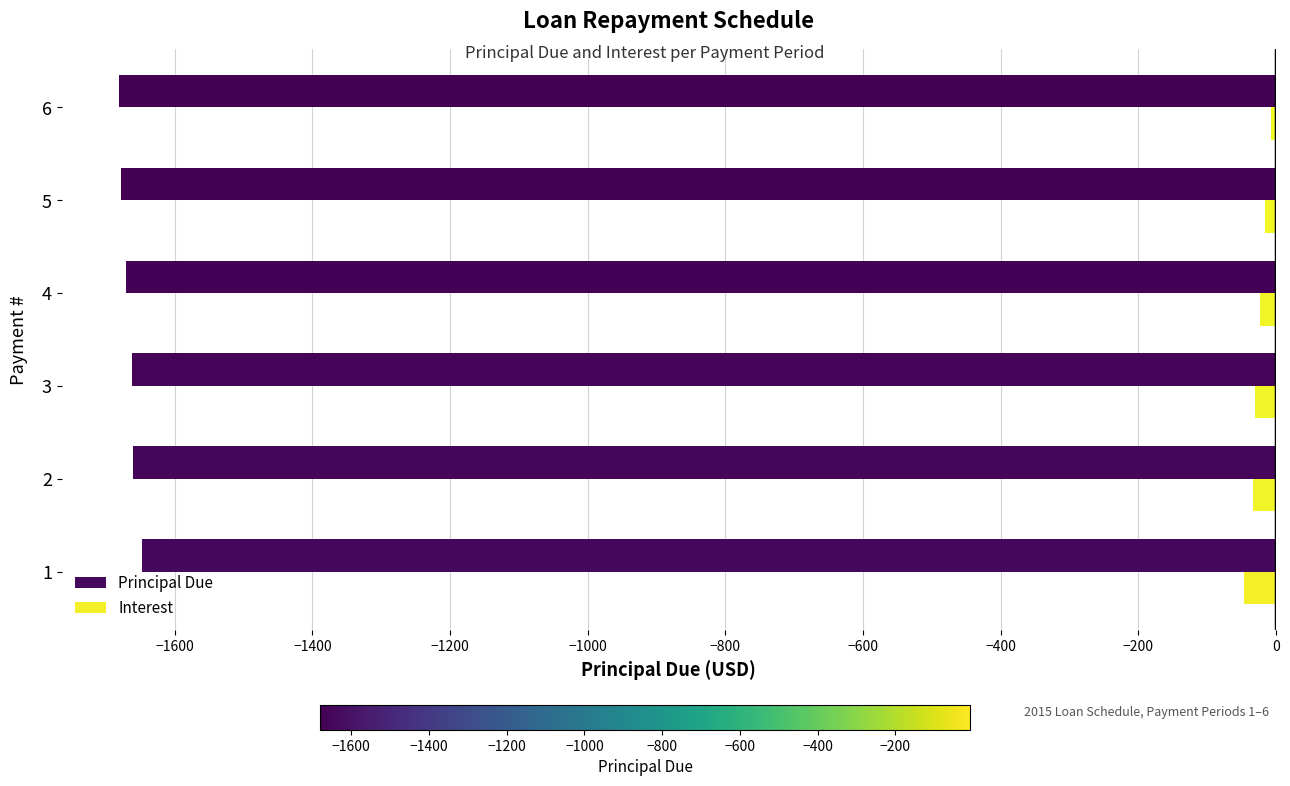

At 3, list the series in order from smallest to largest.

Principal Due, Interest